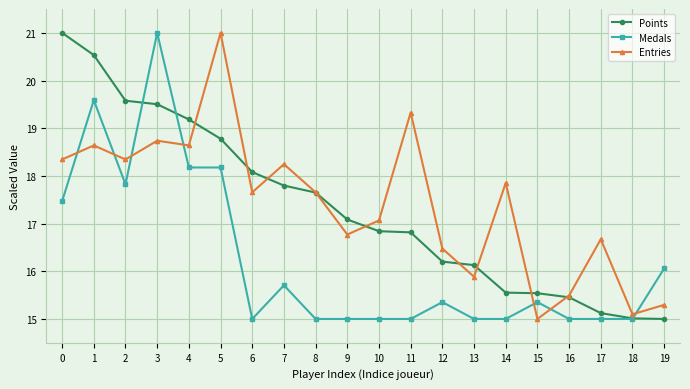

Is the value of Entries at 0 greater than the value of Medals at 4?

Yes